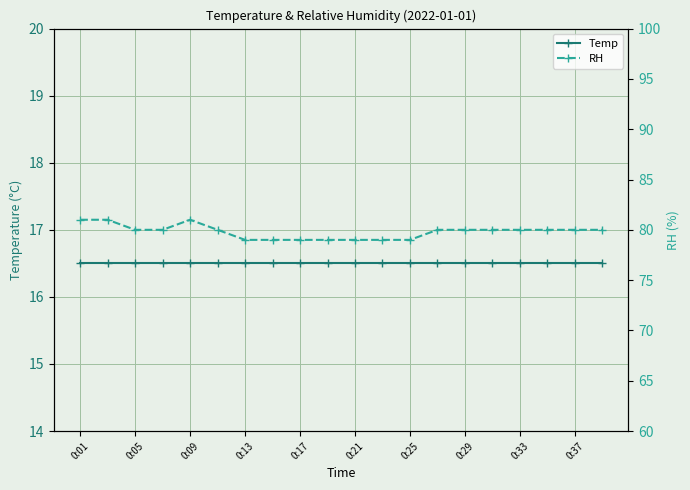

Count the RH values in the range 79 to 80.

17